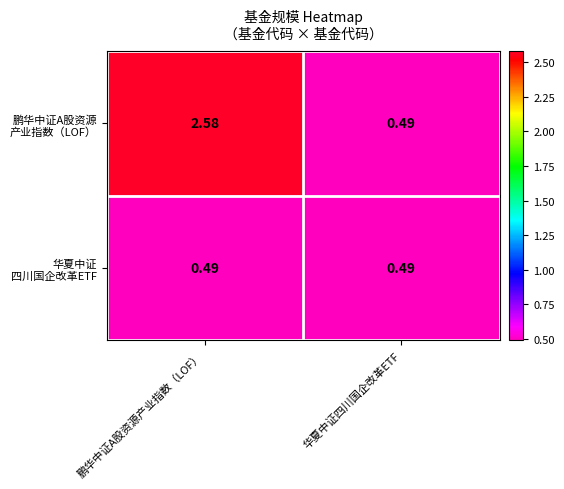

At which category does the chart reach its peak across all series?

鹏华中证A股资源产业指数（LOF）